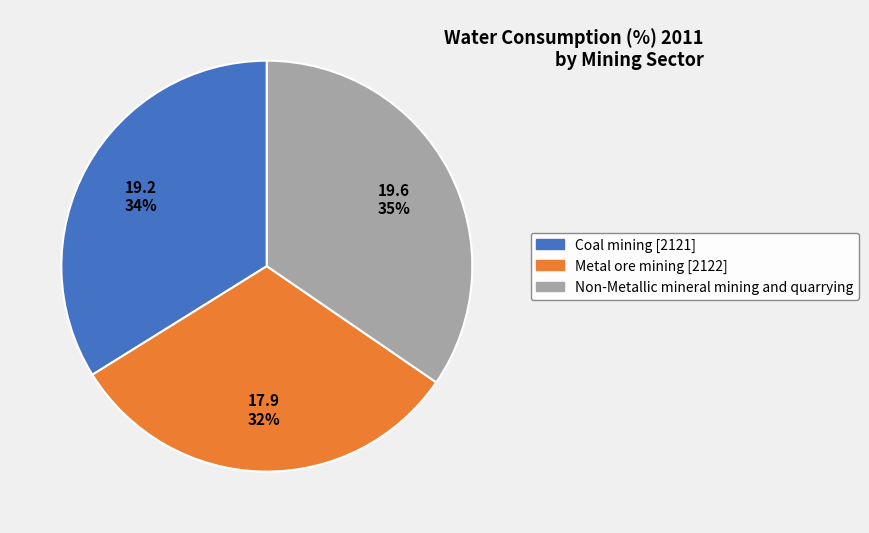

Rank the categories by value from highest to lowest.

Non-Metallic mineral mining and quarrying, Coal mining [2121], Metal ore mining [2122]